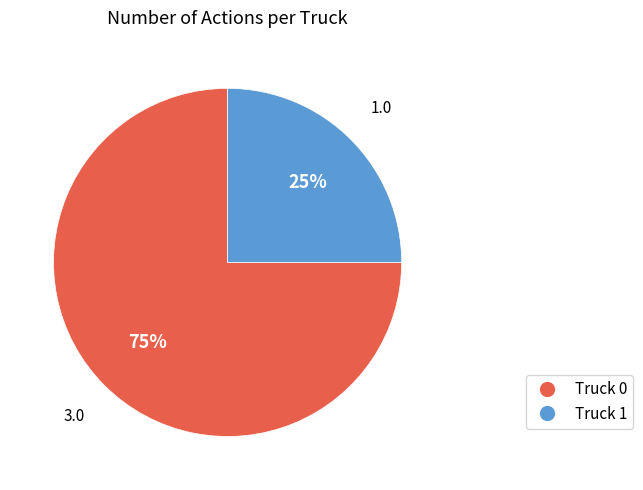

Rank the categories by value from lowest to highest.

Truck 1, Truck 0